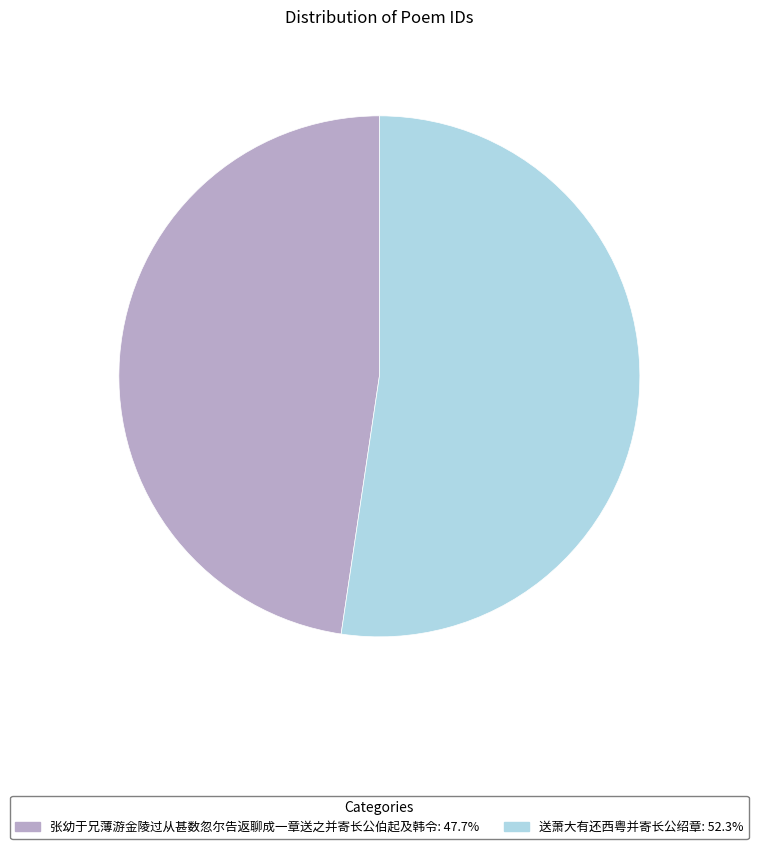

Is there a majority slice in this chart?

Yes